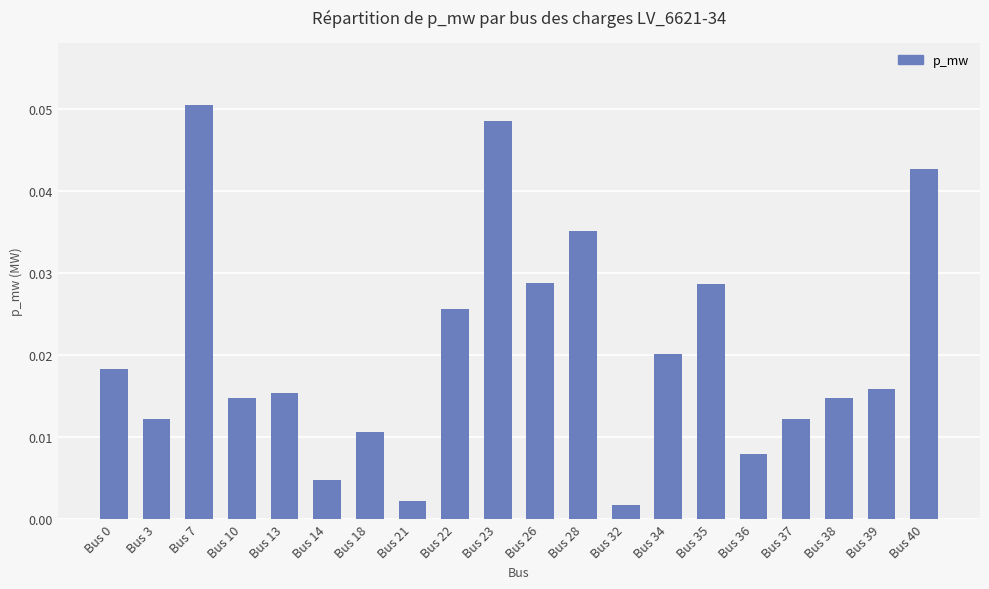

Is it true that the value at Bus 23 is 0.1?

False